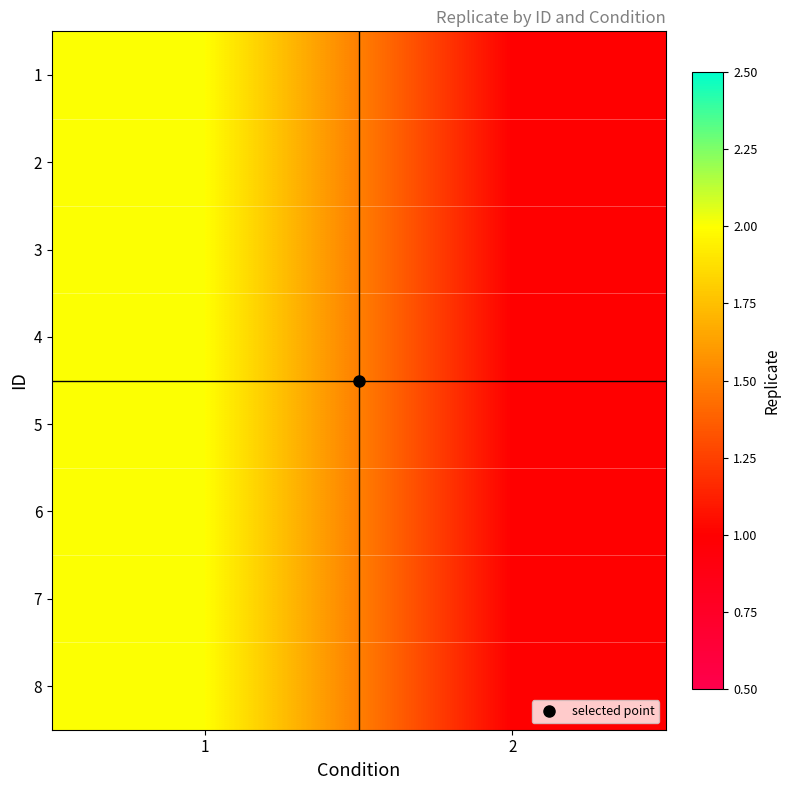

Between 2 and 1, which is larger?

1